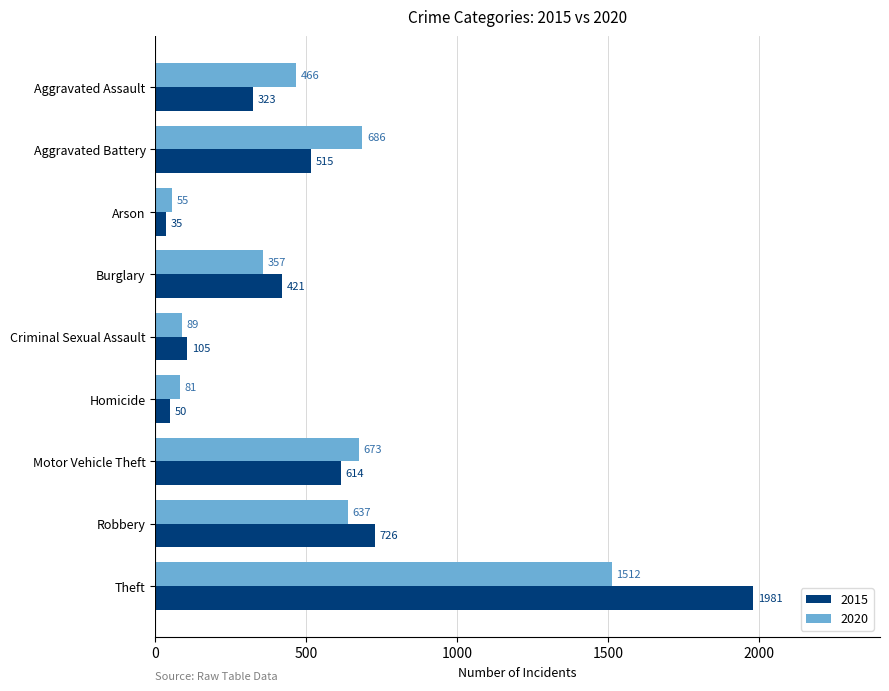

Which series has the widest spread of values?

2015